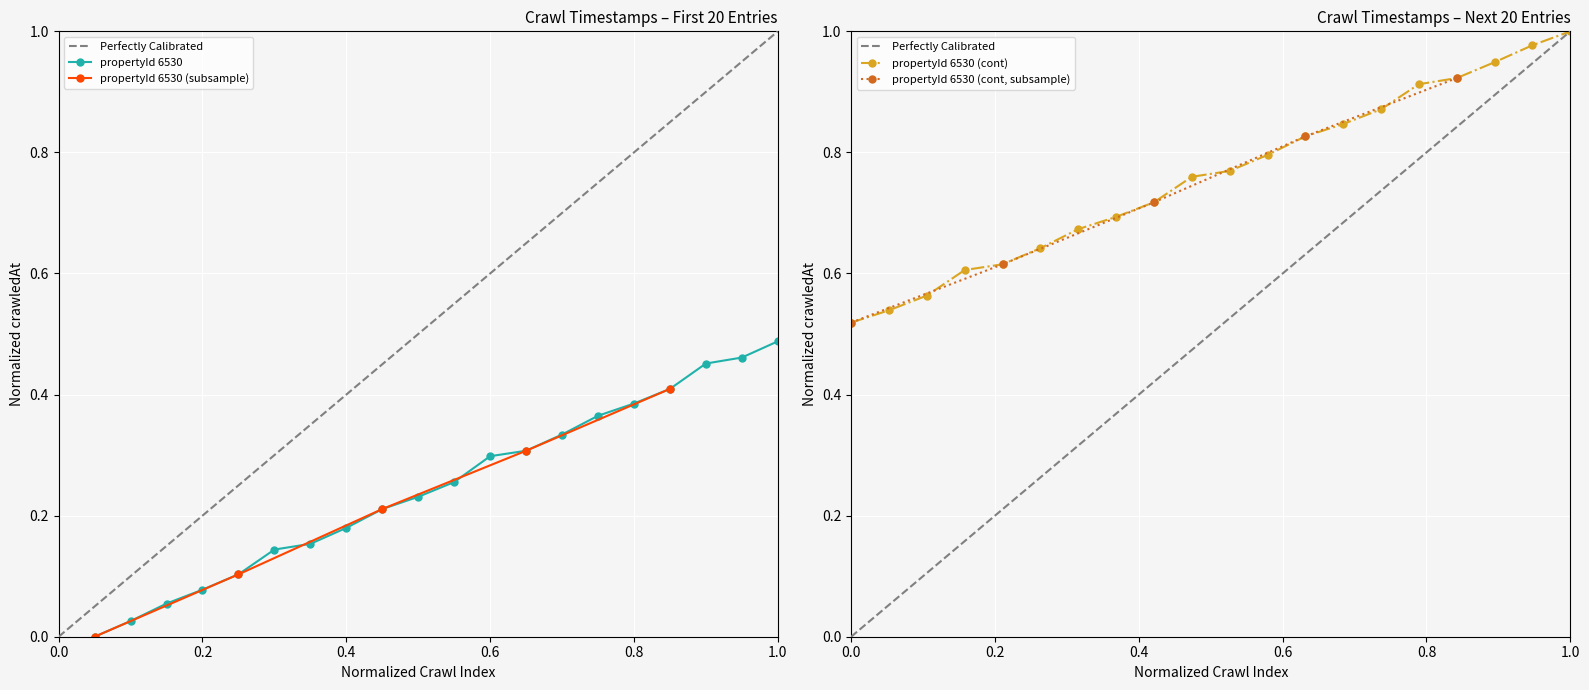

True or false: propertyId 6530 has more than 0 interior local peaks.

False